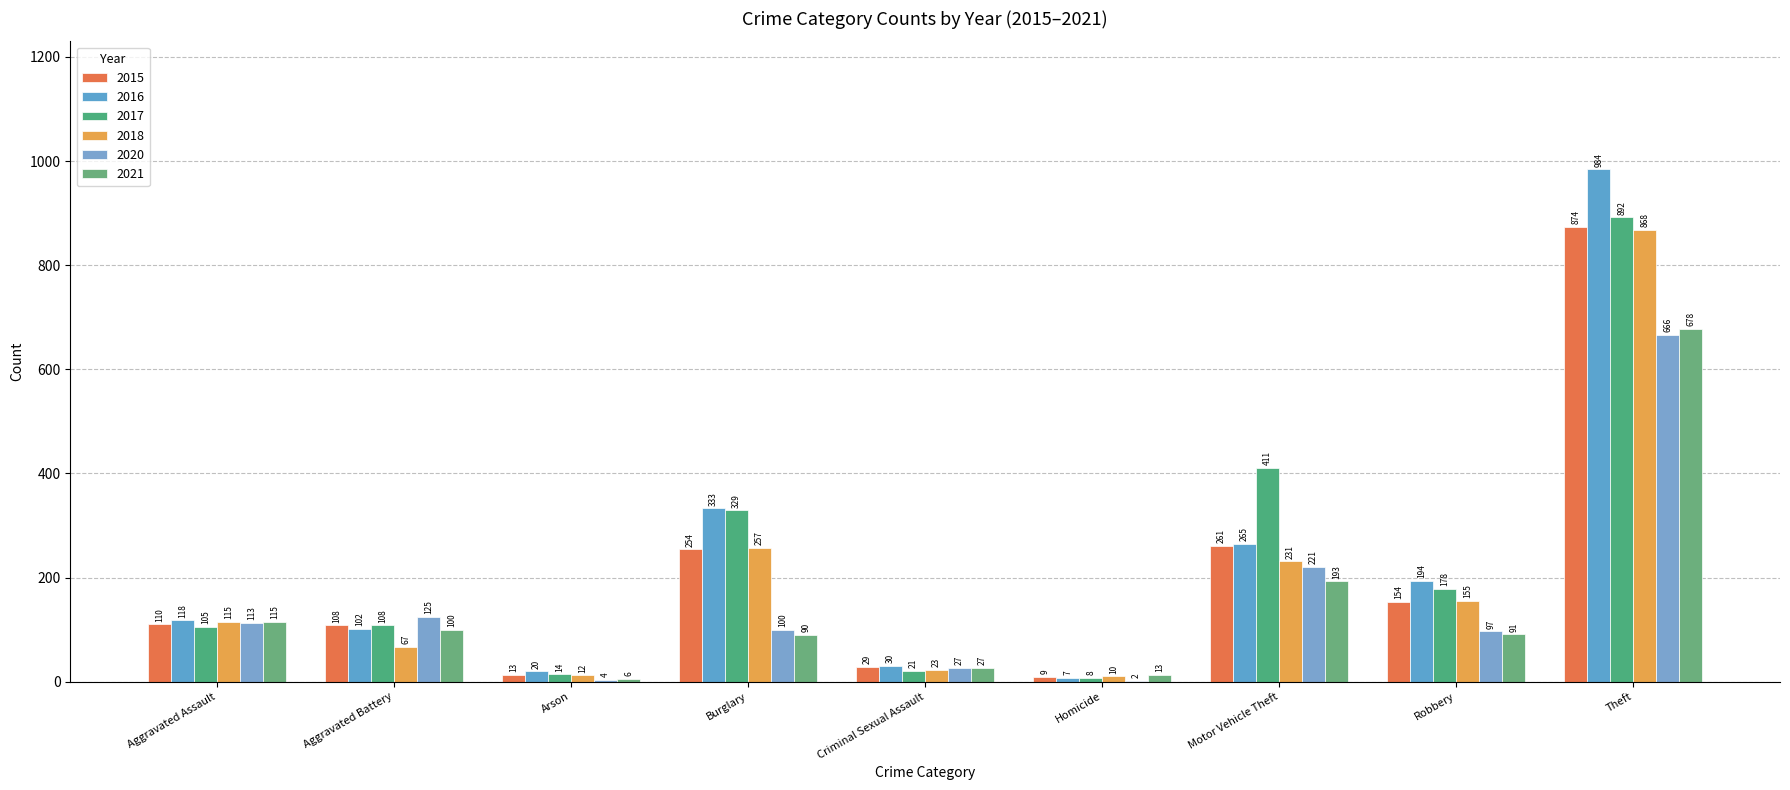

At which category is the sum across all series the highest?

Theft